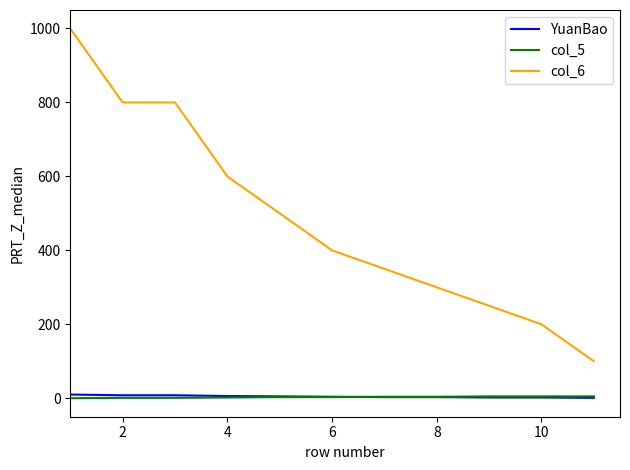

Which series has the largest range (max minus min)?

col_6